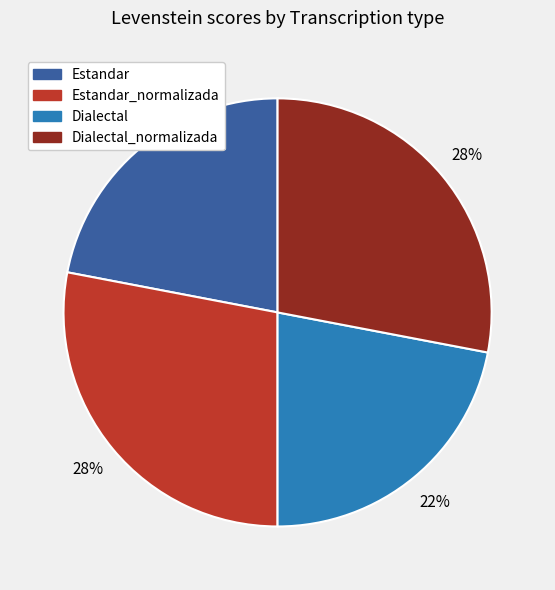

To the nearest percent, what portion does Dialectal_normalizada represent?

28%